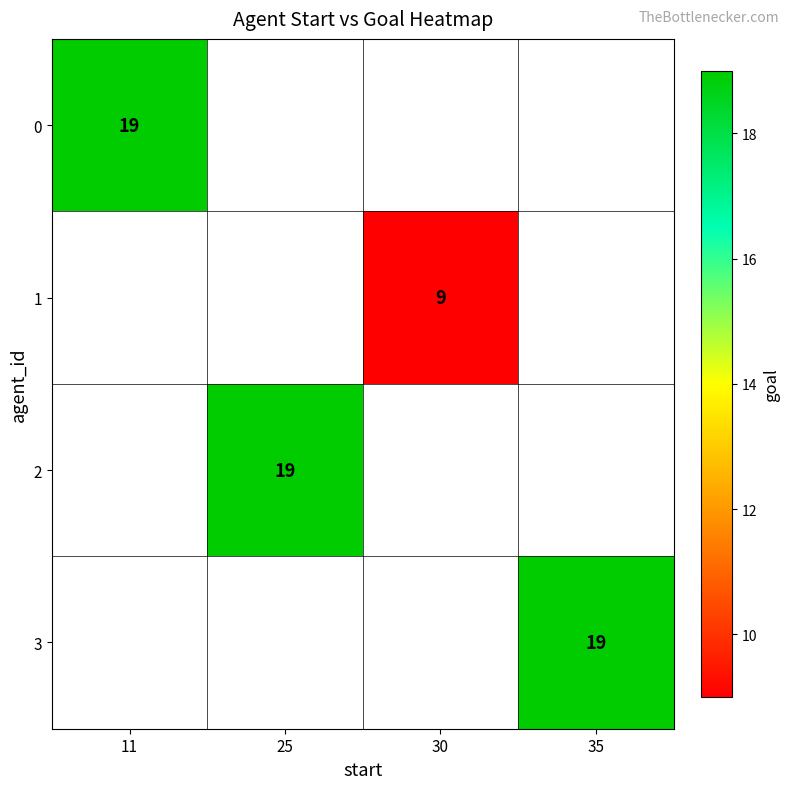

Is it true that 3 equals 8 at 35?

False